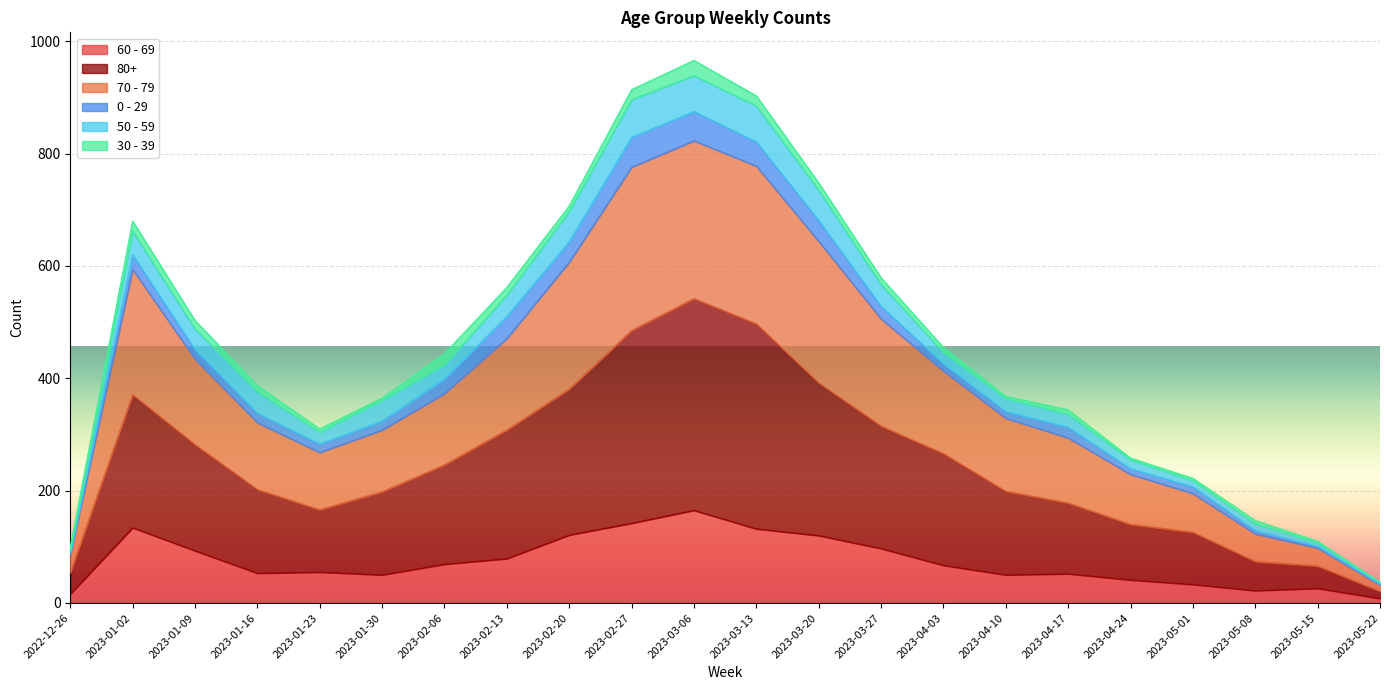

Which category has the highest value in the 60 - 69 series?

2023-03-06